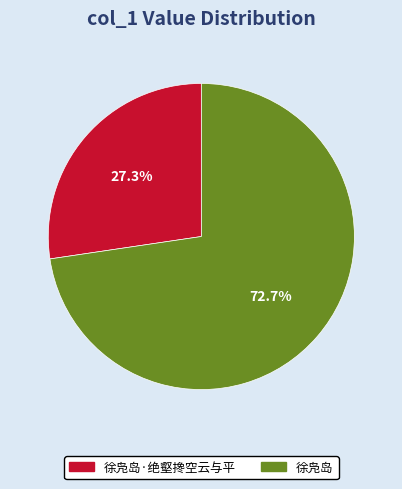

Rank the categories by value from lowest to highest.

徐凫岛·绝壑搀空云与平, 徐凫岛